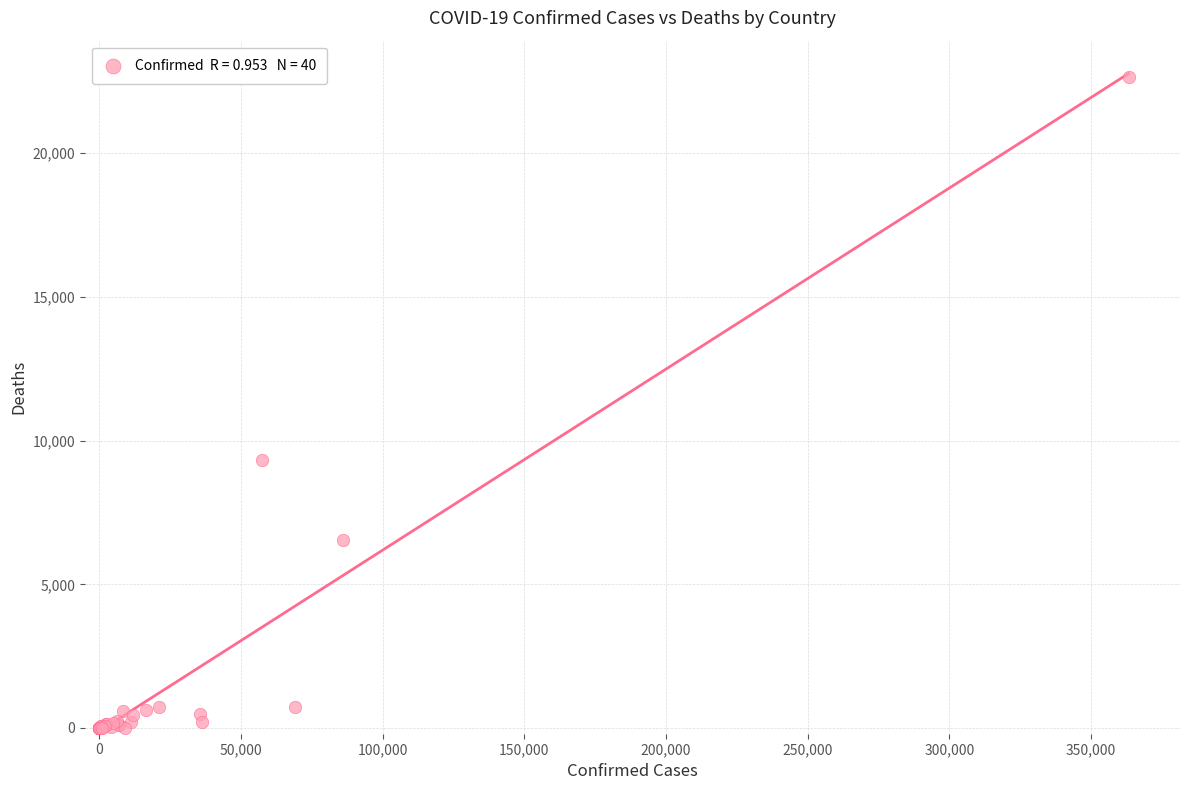

What Y value in the scatter plot is closest to 11333?

9312